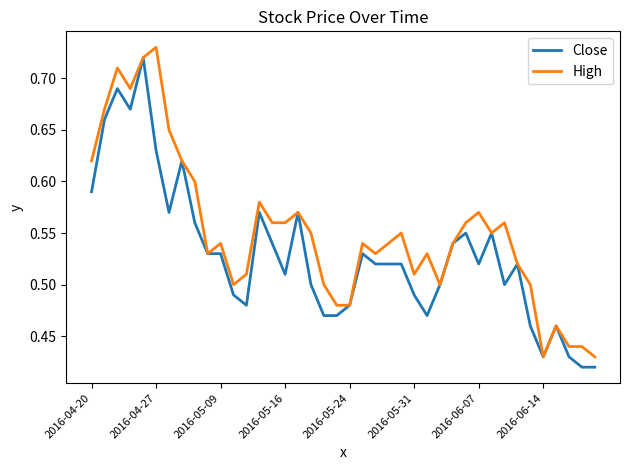

Which series has the largest total across all categories?

High